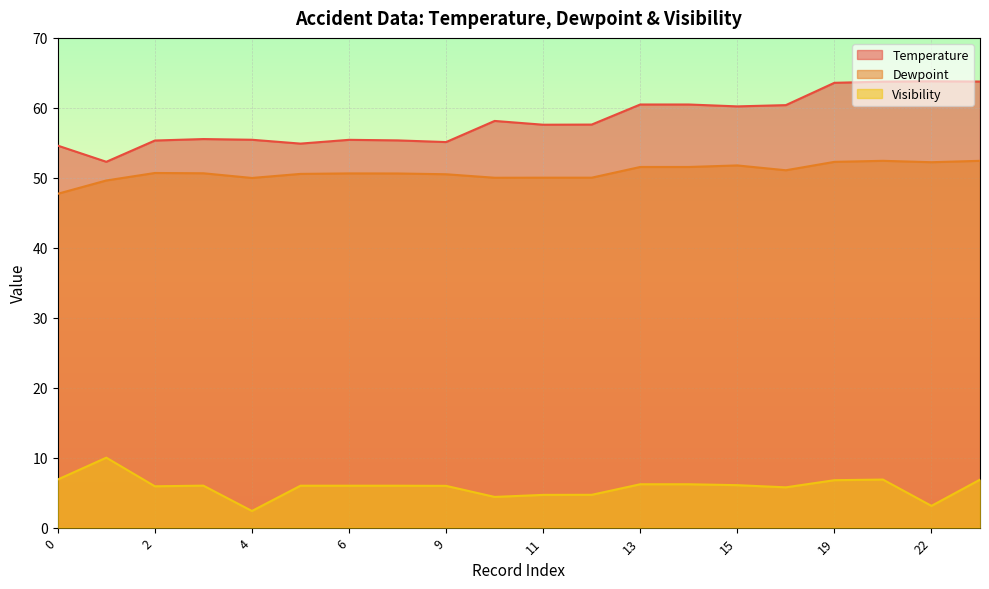

At which label does Visibility reach its minimum?

4